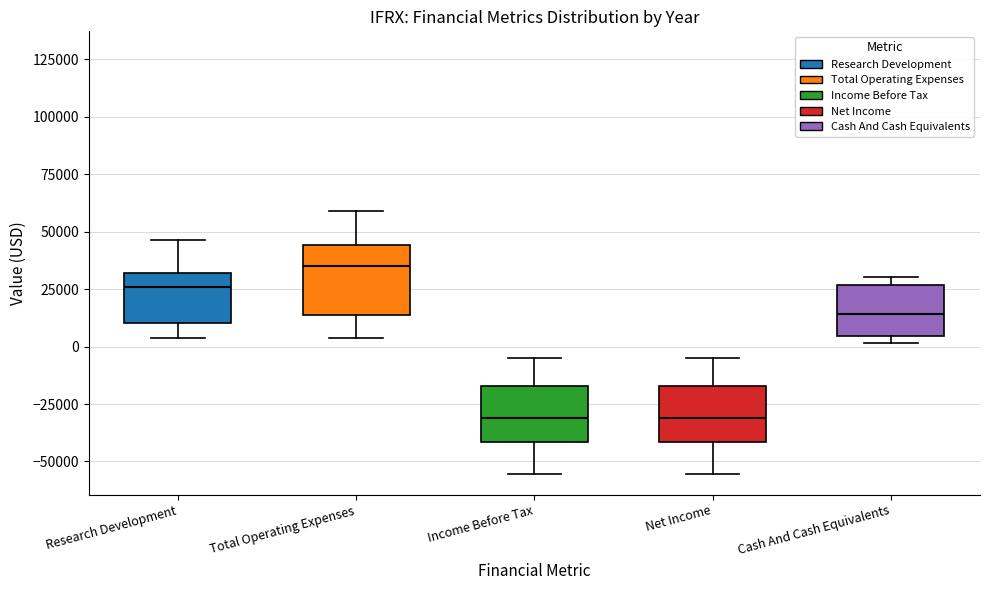

Where does the median line of the box for Research Development sit on the y-axis? The values are not printed on the chart, so give them approximately, as read against the axis.

25000